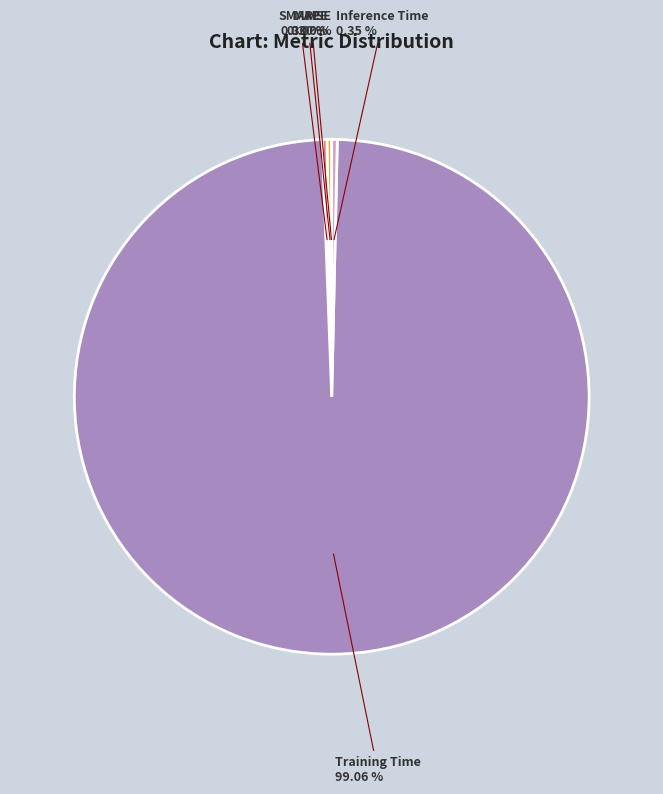

Which slice is the largest?

Training Time